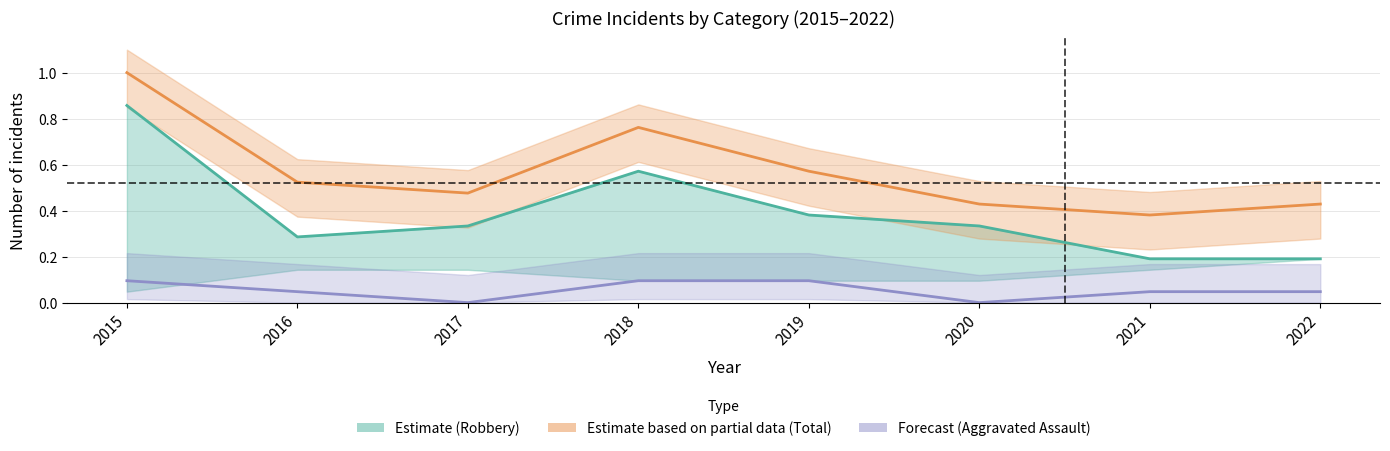

What is the sum of all Robbery values?

3.1